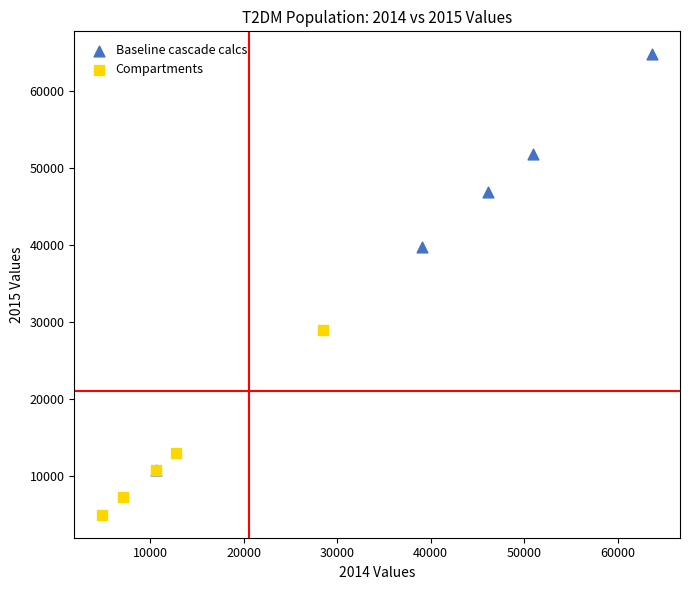

Which series contains the highest Y value?

Baseline cascade calcs